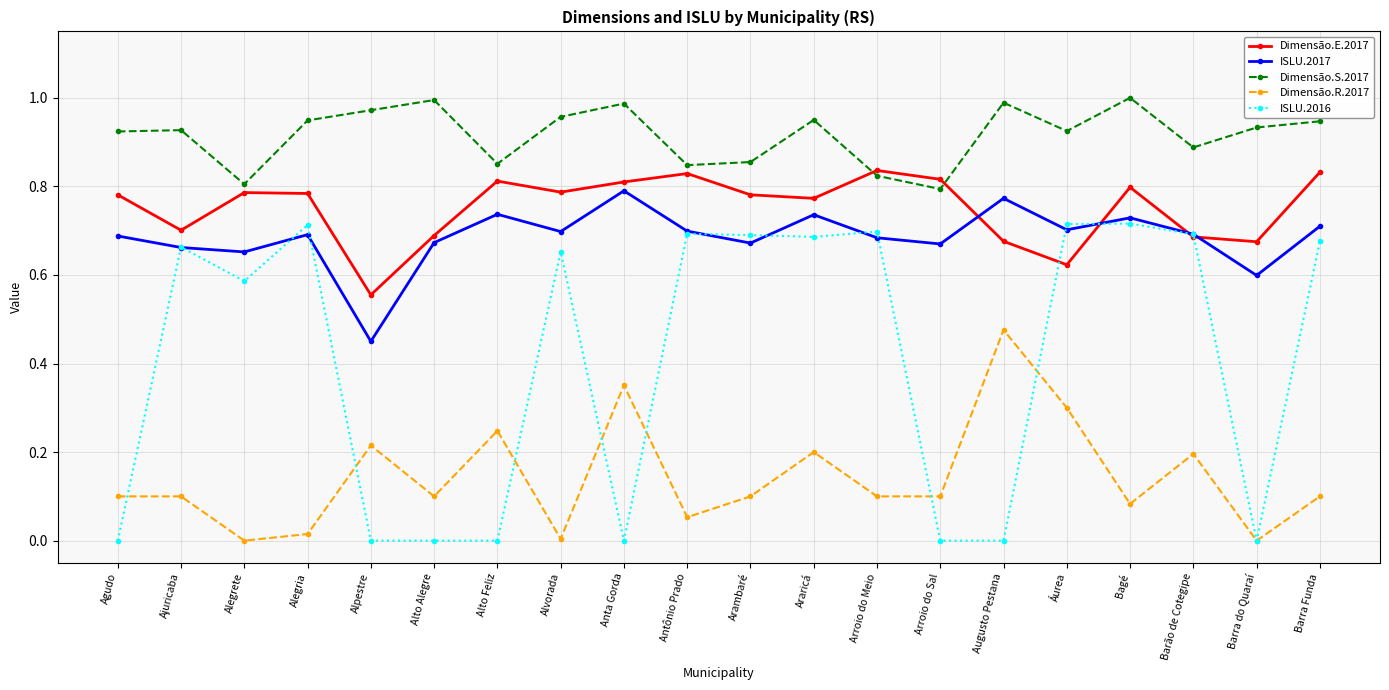

At Alvorada, list the series in order from smallest to largest.

Dimensão.R.2017, ISLU.2016, ISLU.2017, Dimensão.E.2017, Dimensão.S.2017